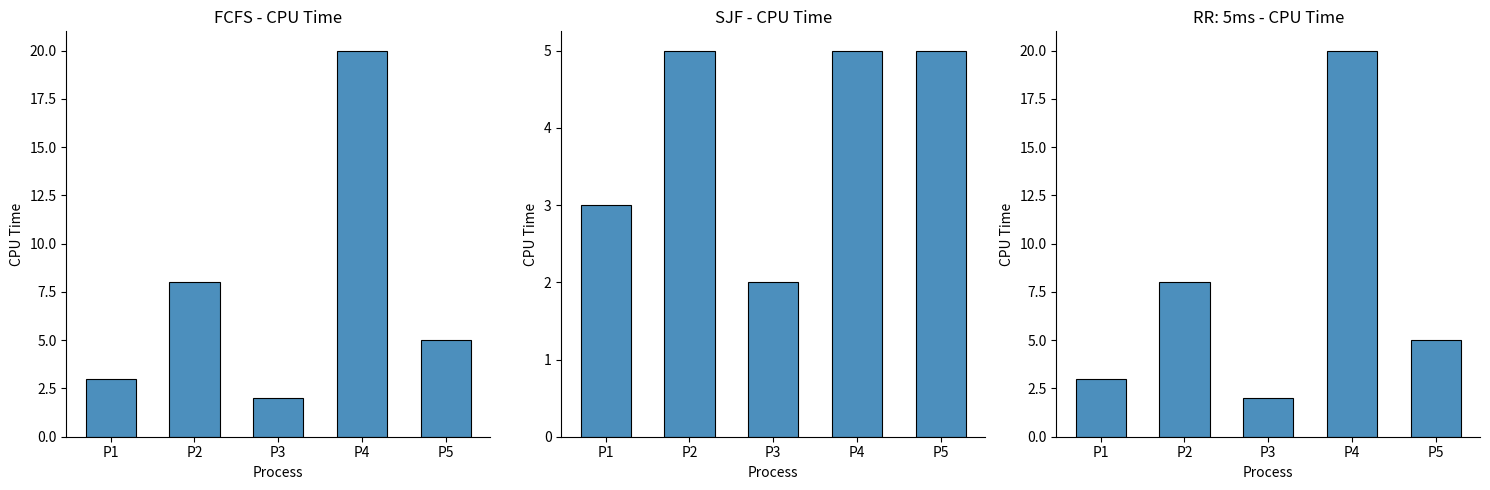

Reading left to right, what are all the values shown in this chart?

FCFS: P1=3	P2=8	P3=2	P4=20	P5=5
SJF: P1=3	P2=5	P3=2	P4=5	P5=5